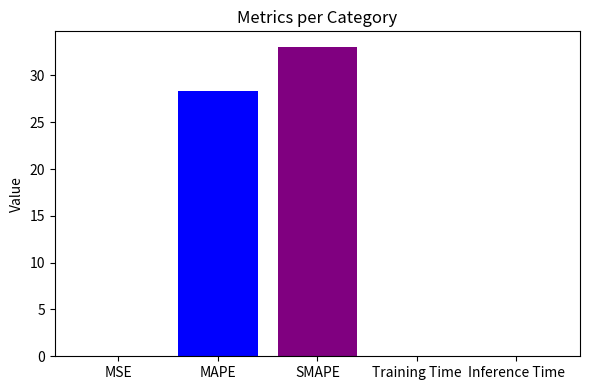

What is the sum of all values?

61.5